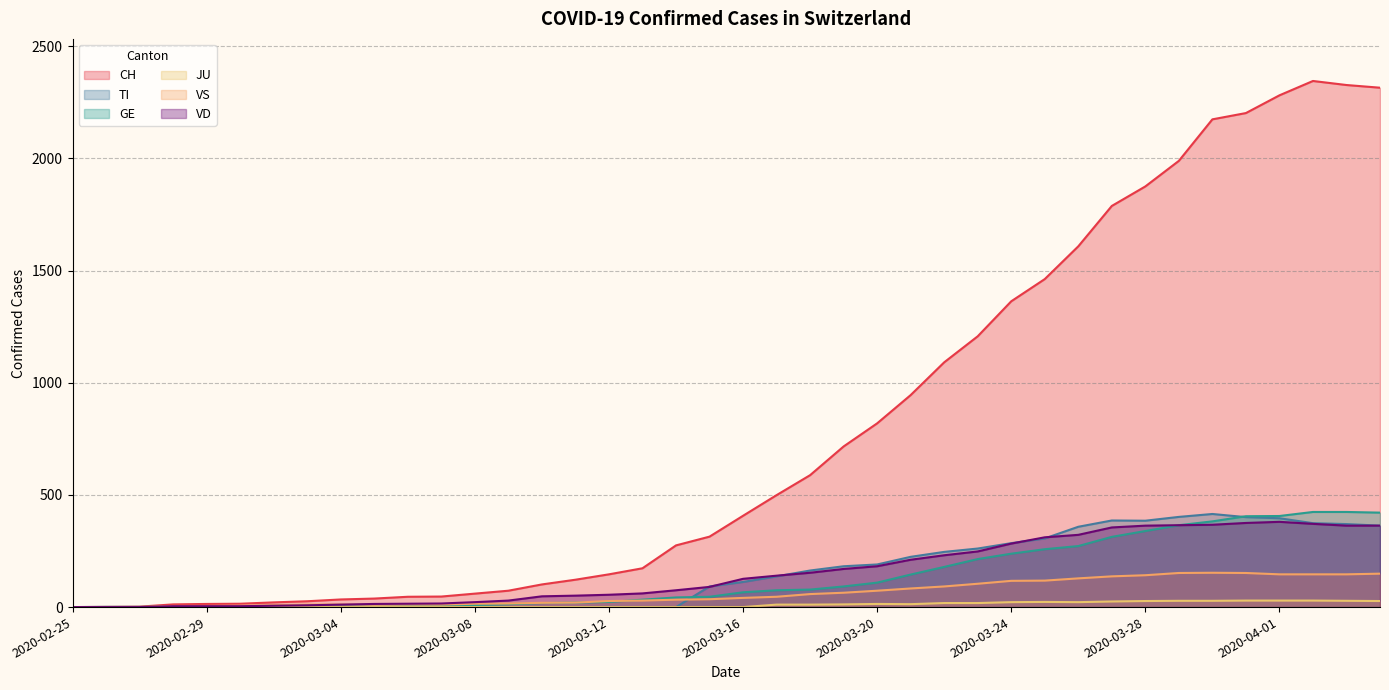

Which label corresponds to the smallest value in the chart?

2020-02-25